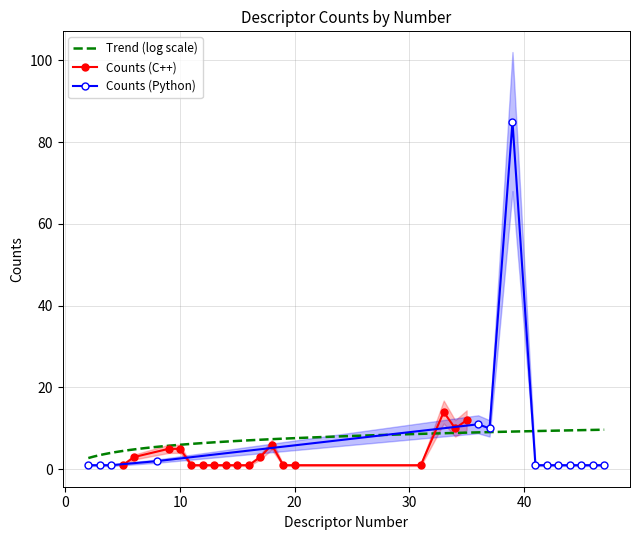

What is the sum of all values?

118